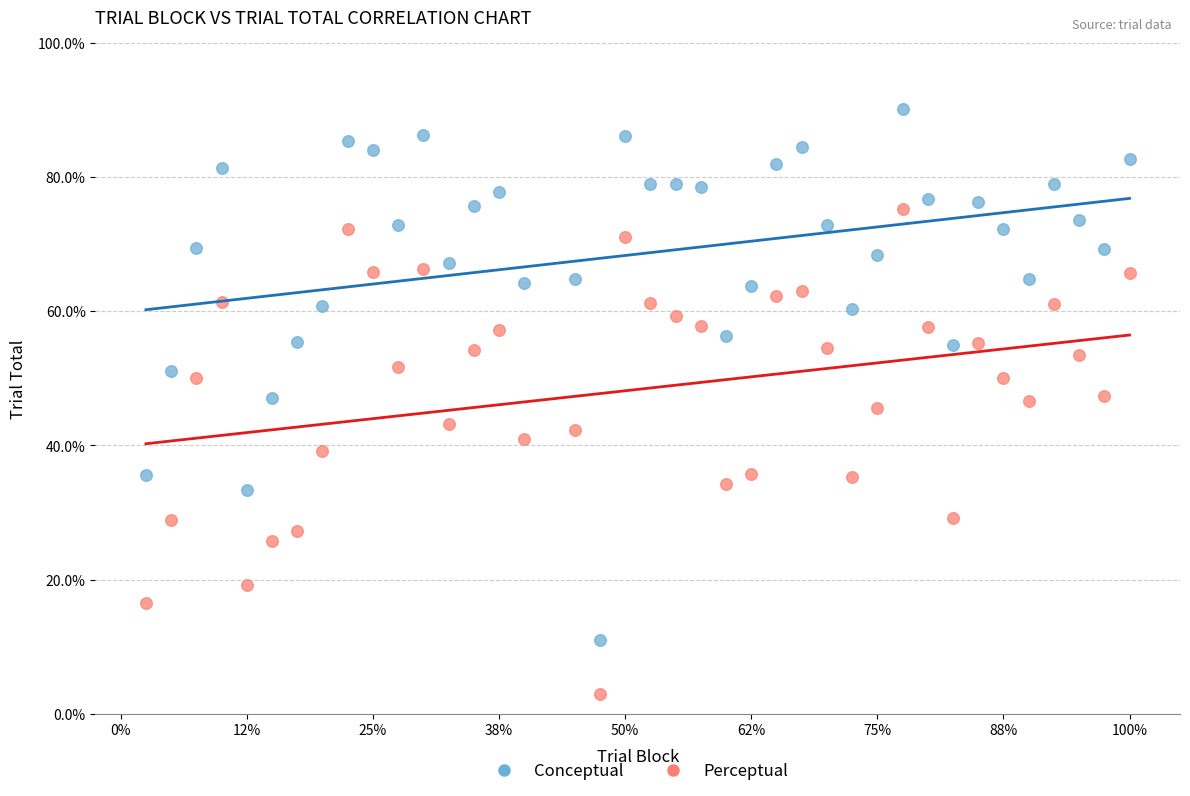

Which series reaches the minimum Y coordinate?

Perceptual